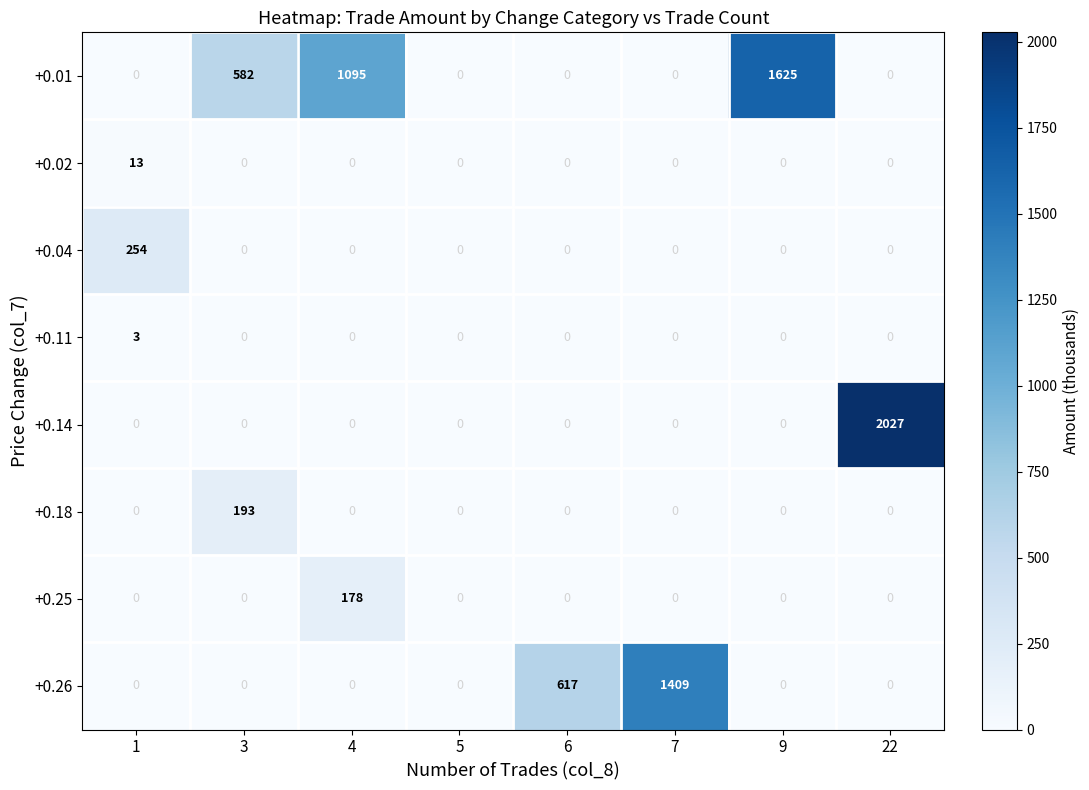

Which series has the widest spread of values?

+0.14